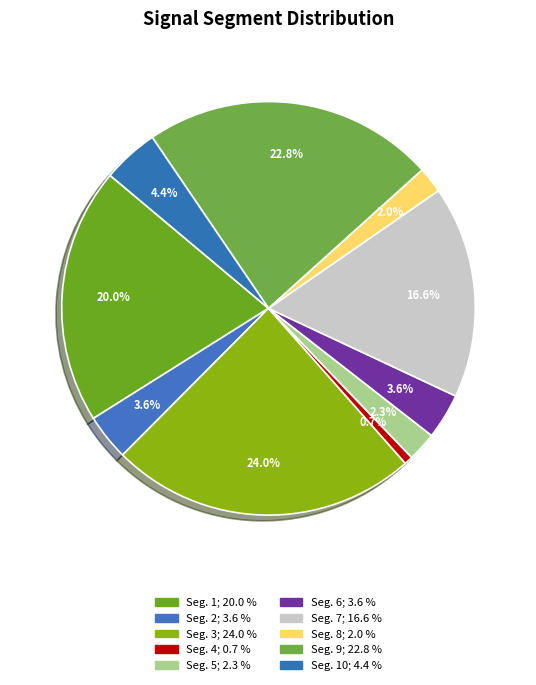

Count the number of slices in the pie.

10